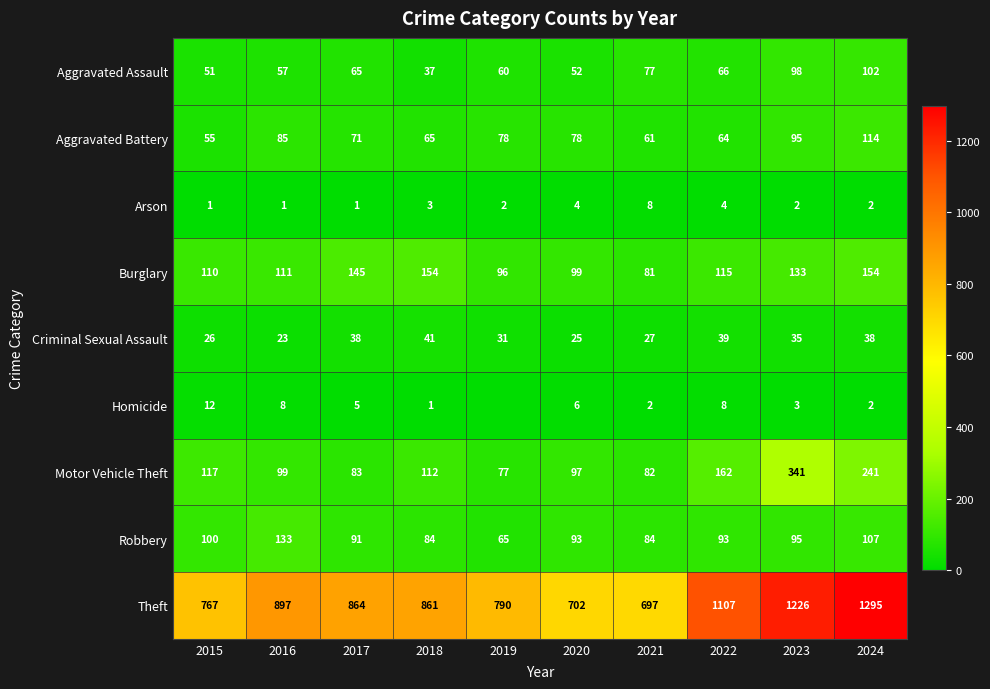

What is the minimum value for Aggravated Assault?

37